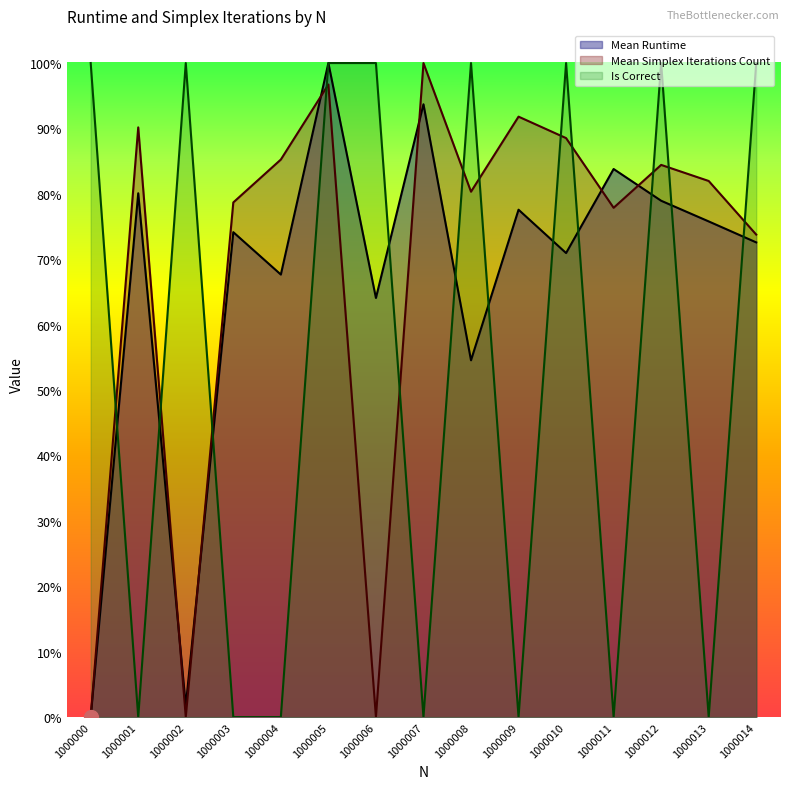

True or false: Mean Simplex Iterations Count has a value of 0.0 at 1000006.

True